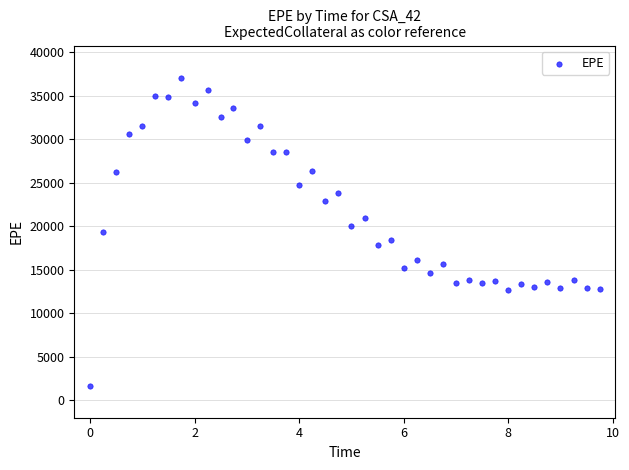

What is the range of X values (max minus min)?

9.8